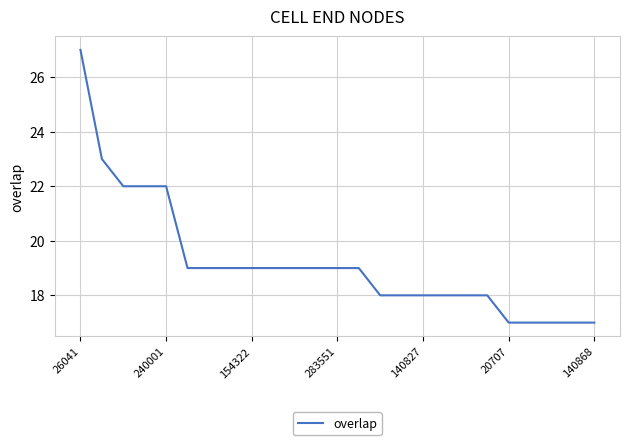

What is the greatest value displayed?

27